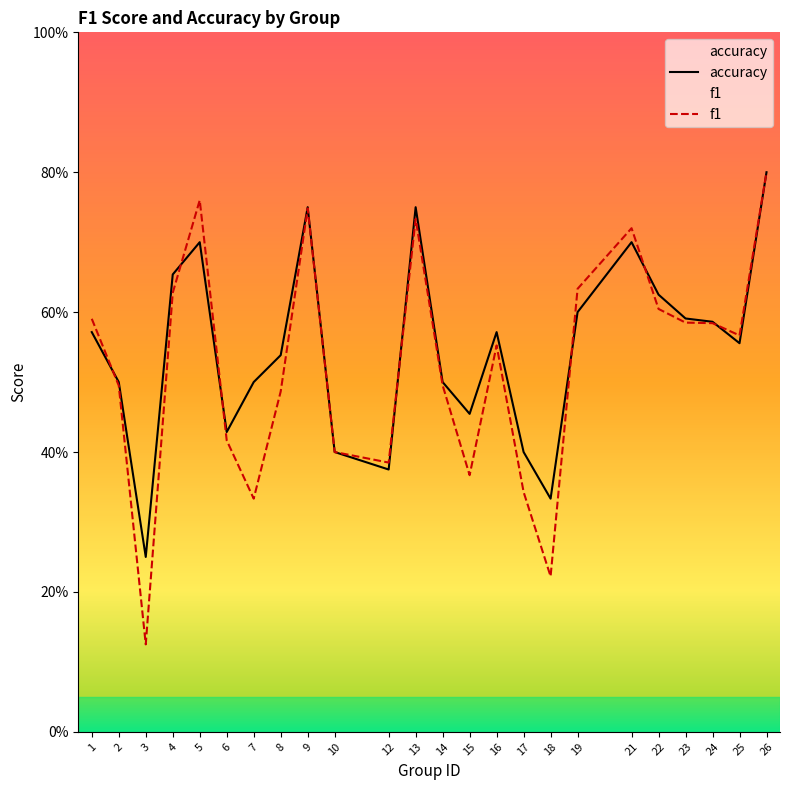

Which series changed the most between 1 and 23?

accuracy